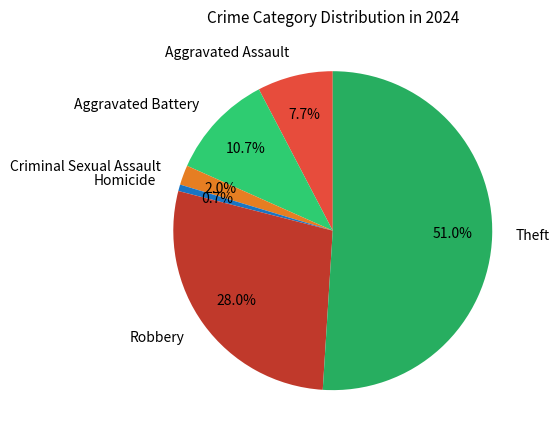

Which category has the smallest portion of the pie?

Homicide